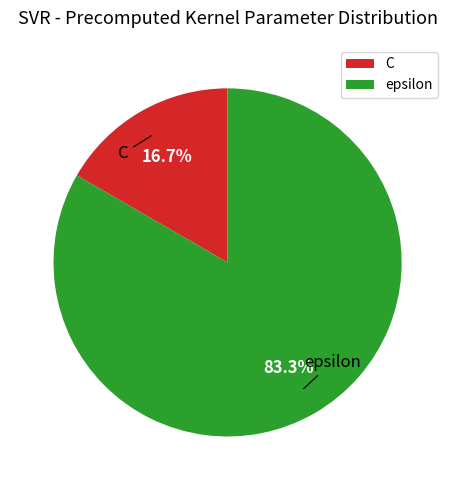

How many slices are in this pie chart?

2